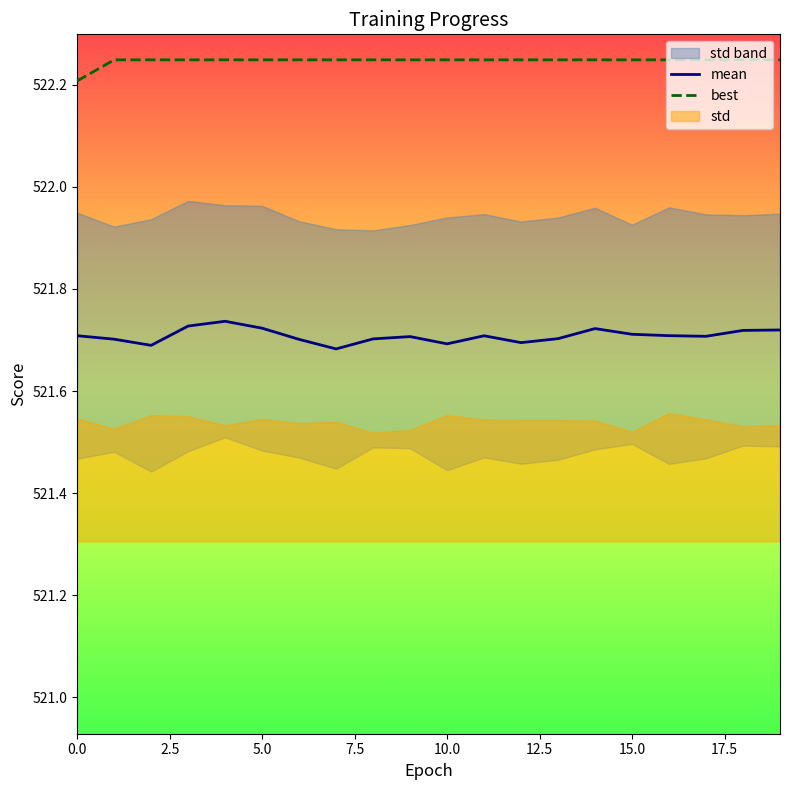

What is the average value of the mean series?

521.7